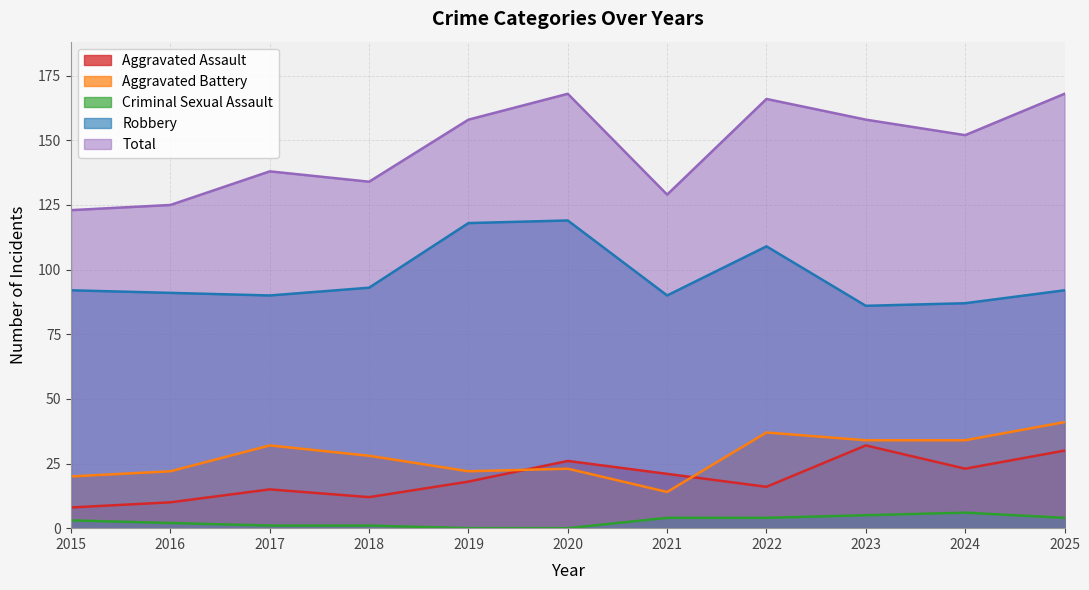

True or false: Criminal Sexual Assault has more than 0 interior local peaks.

True